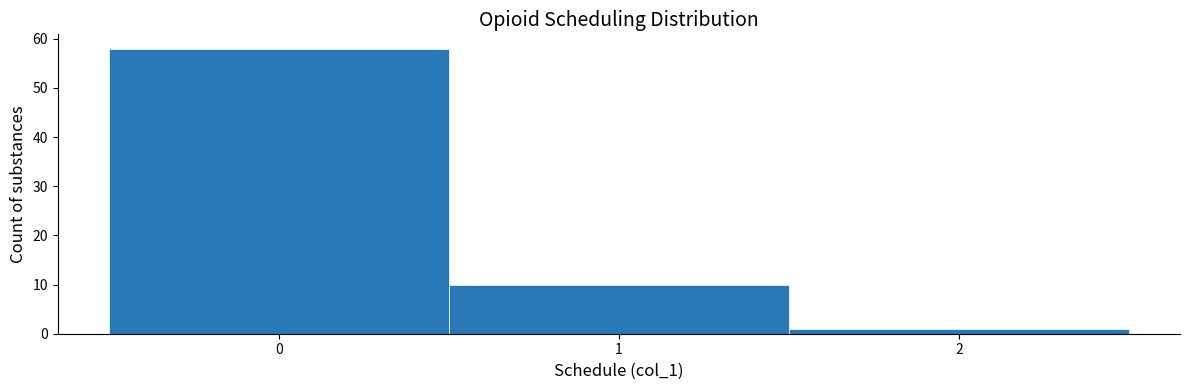

Reading left to right, list every bar in this chart as the range it spans on the x-axis followed by its height. The values are not printed on the chart, so give them approximately, as read against the axis.

-0.5 to 0.5: 58
0.5 to 1.5: 10
1.5 to 2.5: 1